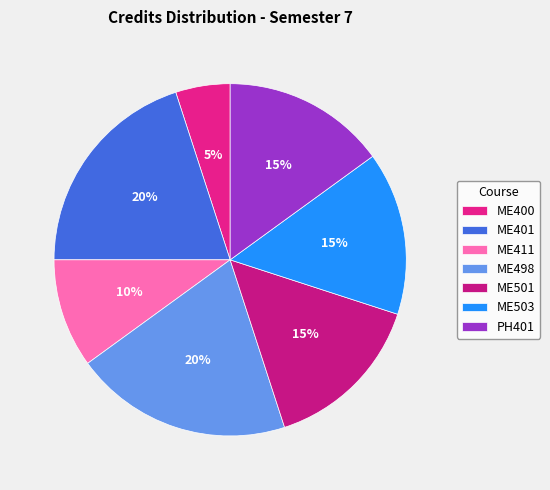

To the nearest percent, what percentage of the pie is PH401?

15%